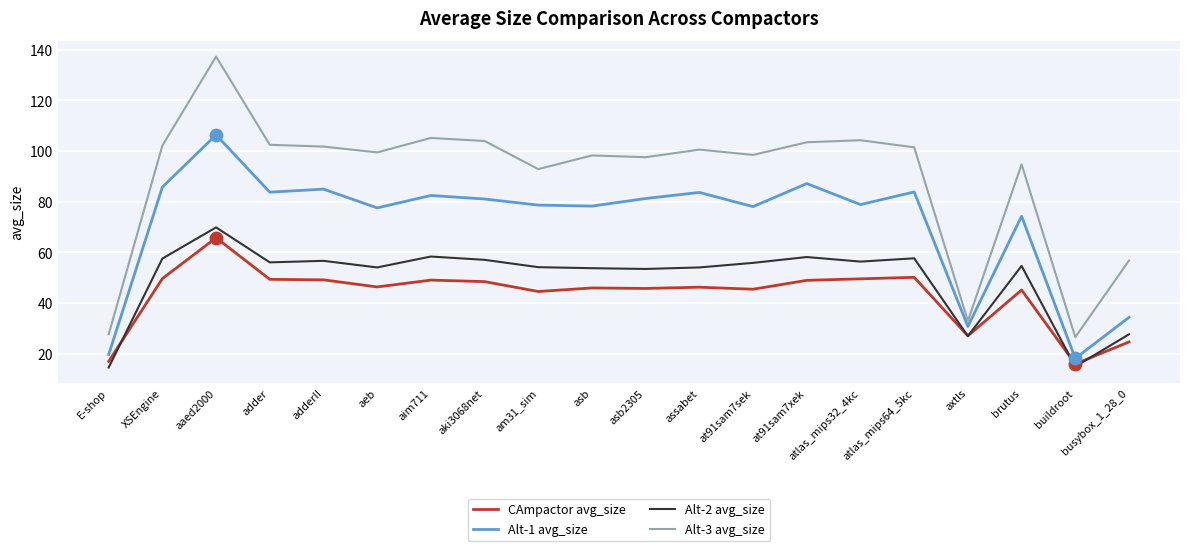

At which category is the sum across all series the highest?

aaed2000